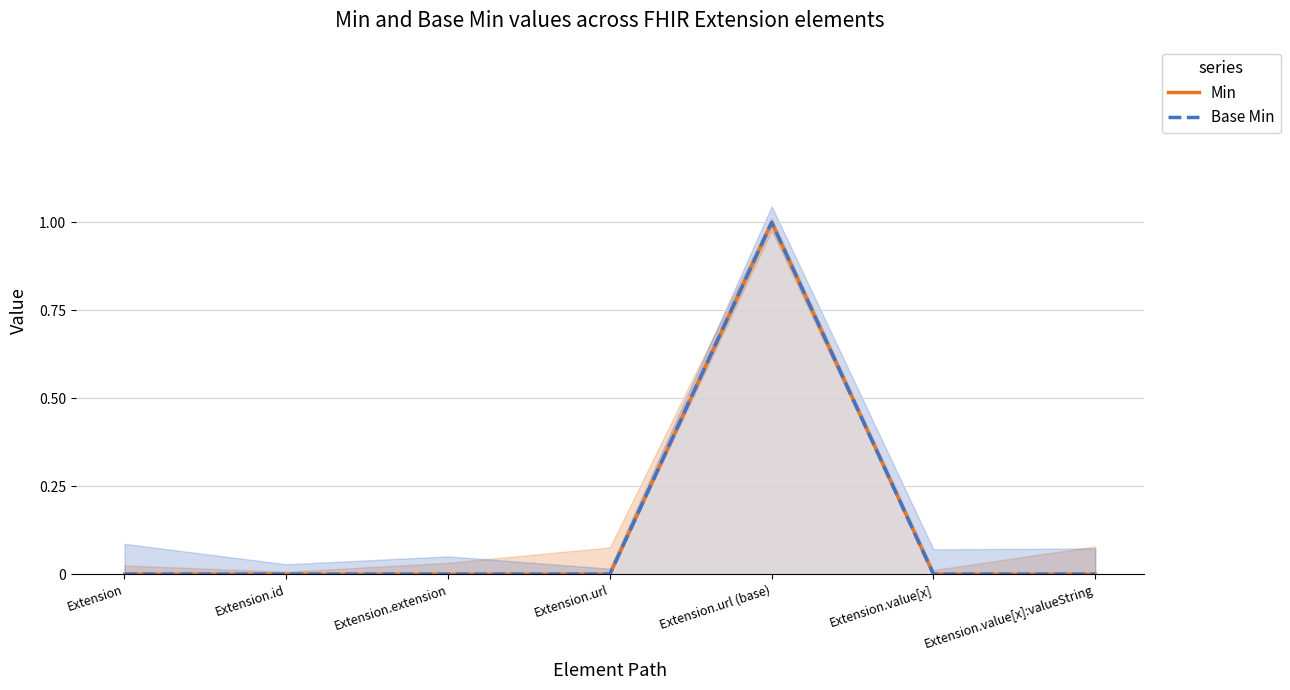

Which category has the highest value across all series?

Extension.url (base)